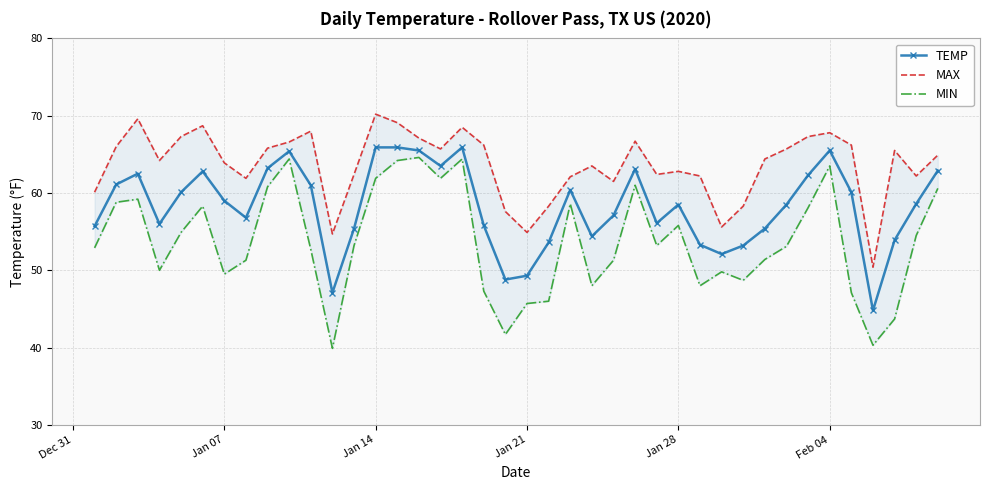

True or false: TEMP has more than 0 points higher than both neighbors.

True